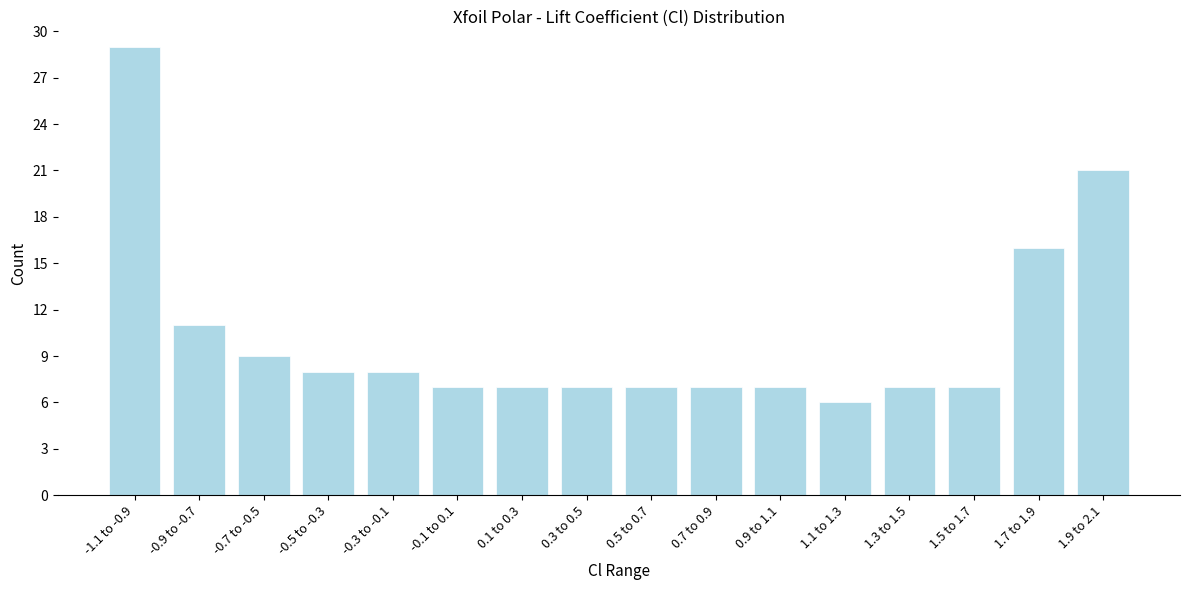

Reading left to right, transcribe all the data shown in this chart.

29	11	9	8	8	7	7	7	7	7	7	6	7	7	16	21